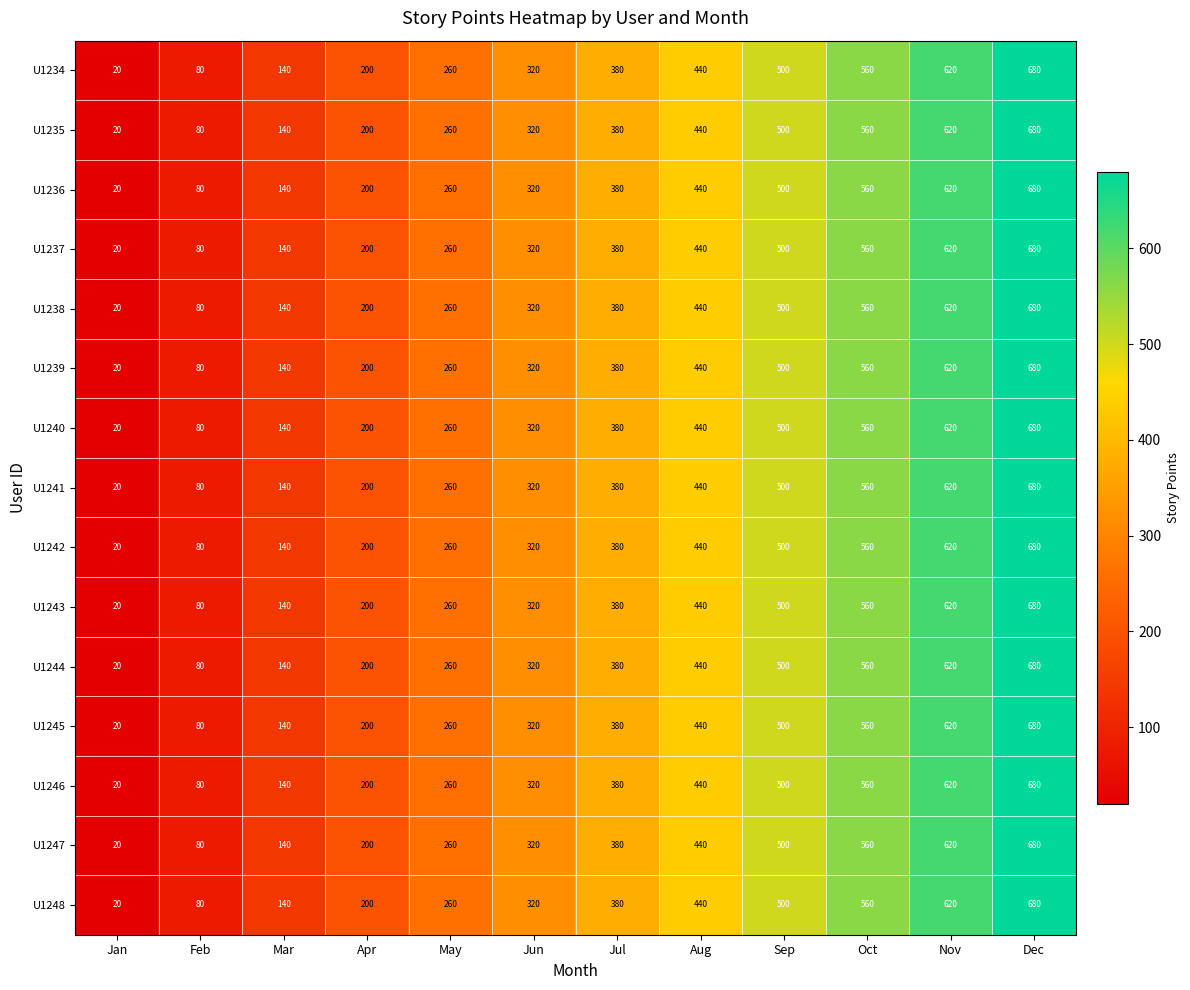

Count the number of categories in the chart.

12